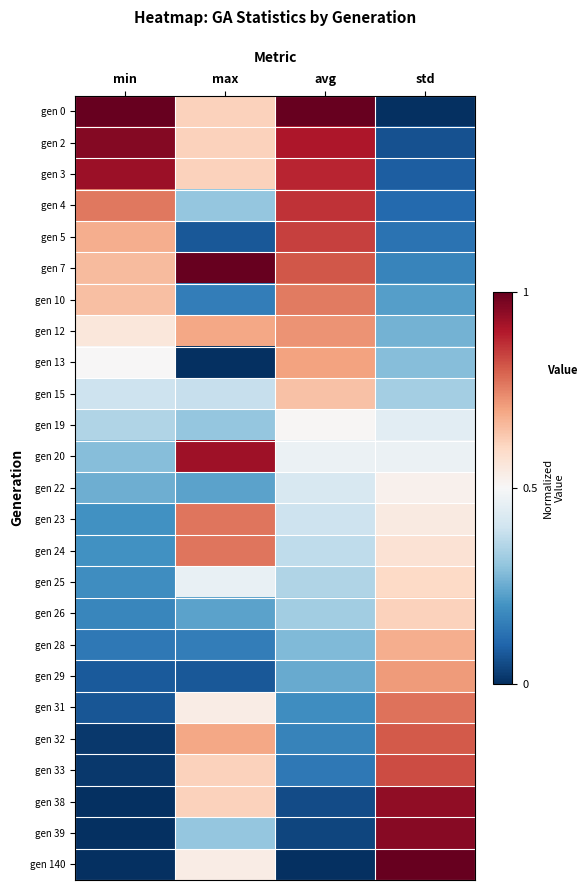

Which category has the lowest value across all series?

std